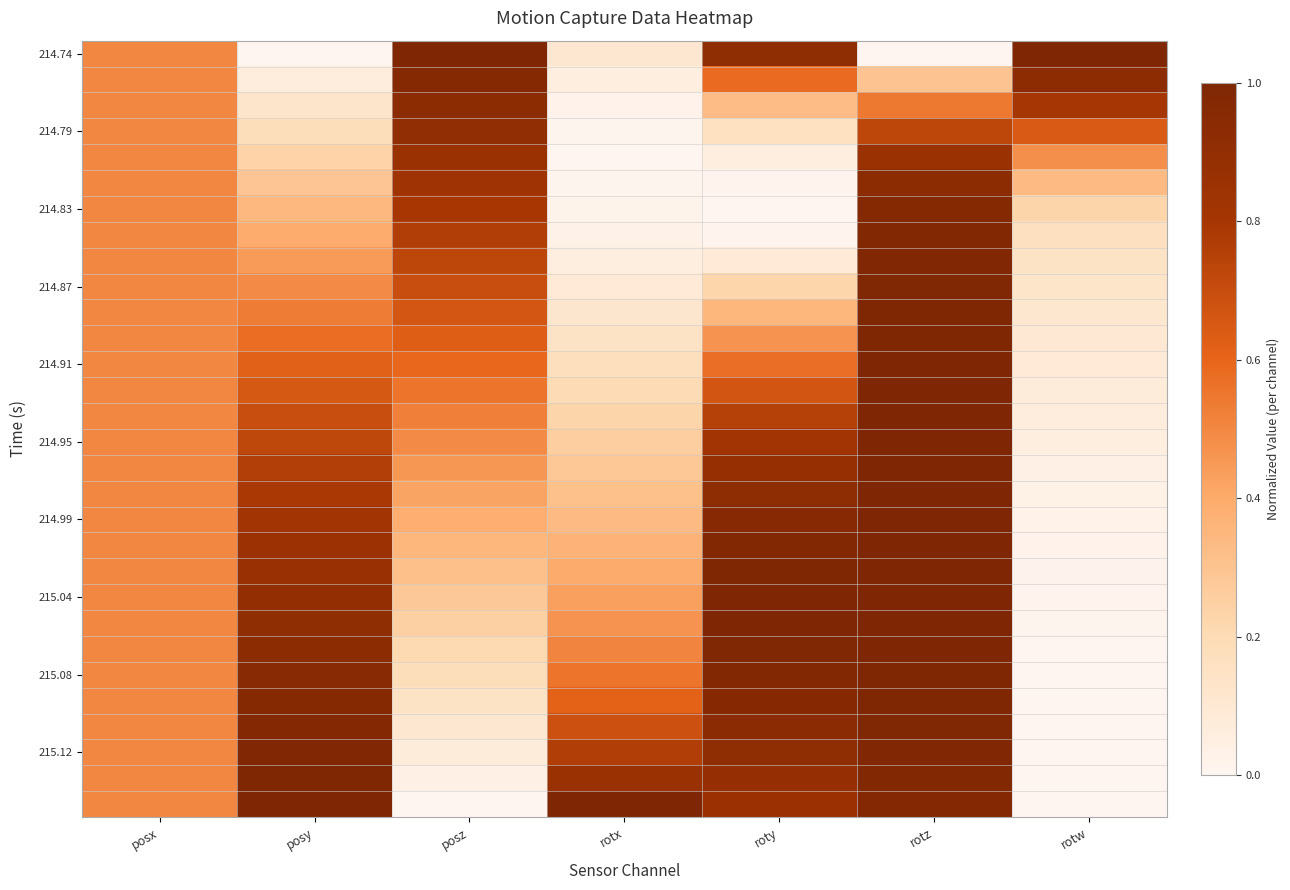

At how many categories does at least one series exceed 0?

7